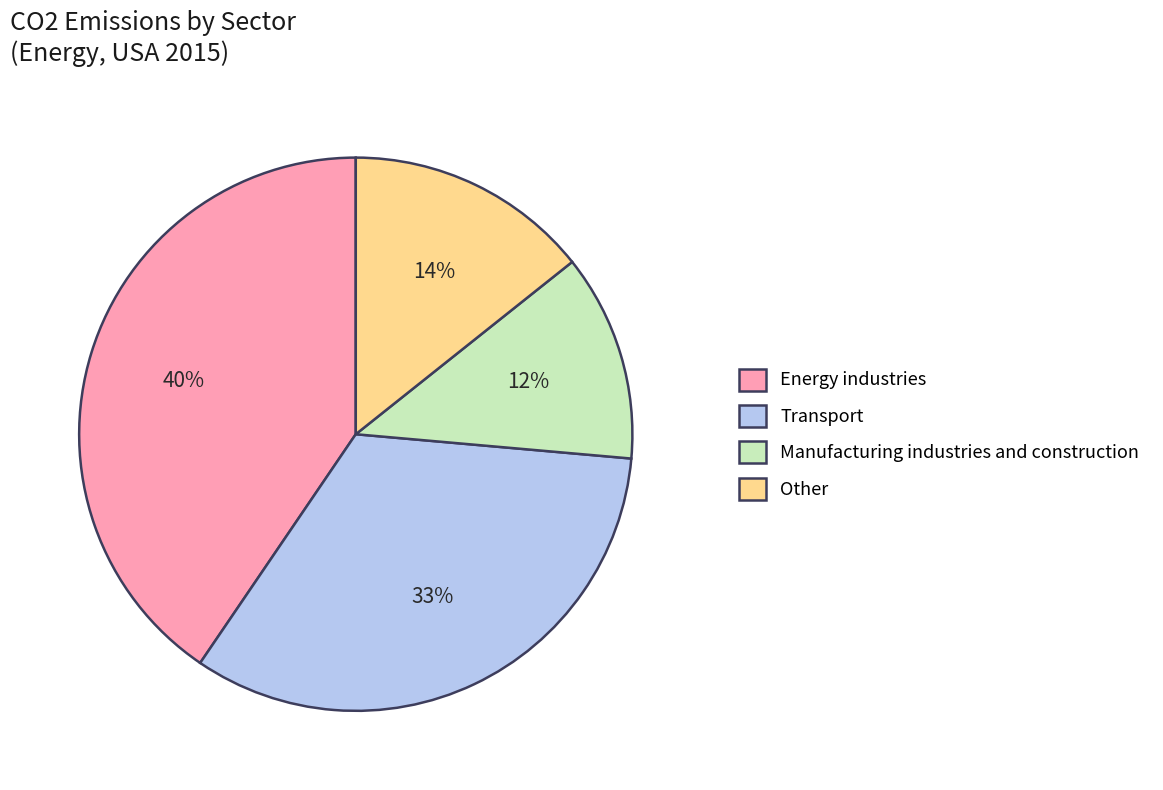

True or false: Manufacturing industries and construction accounts for 12% of the total.

True